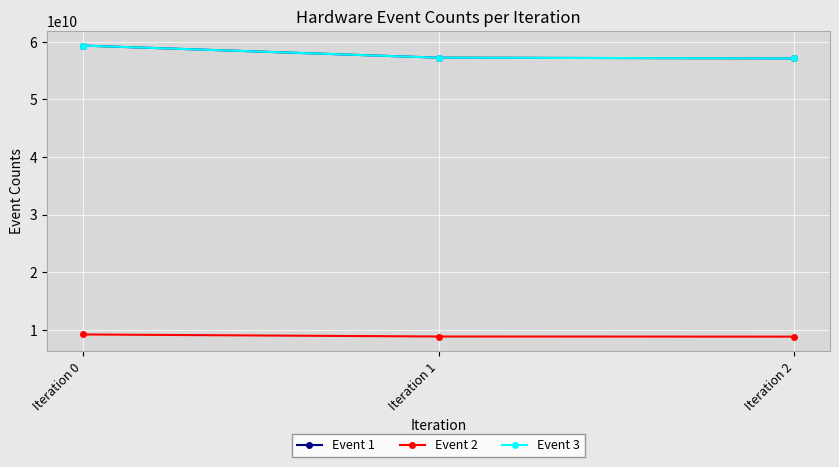

Does the chart have visible grid lines?

Yes